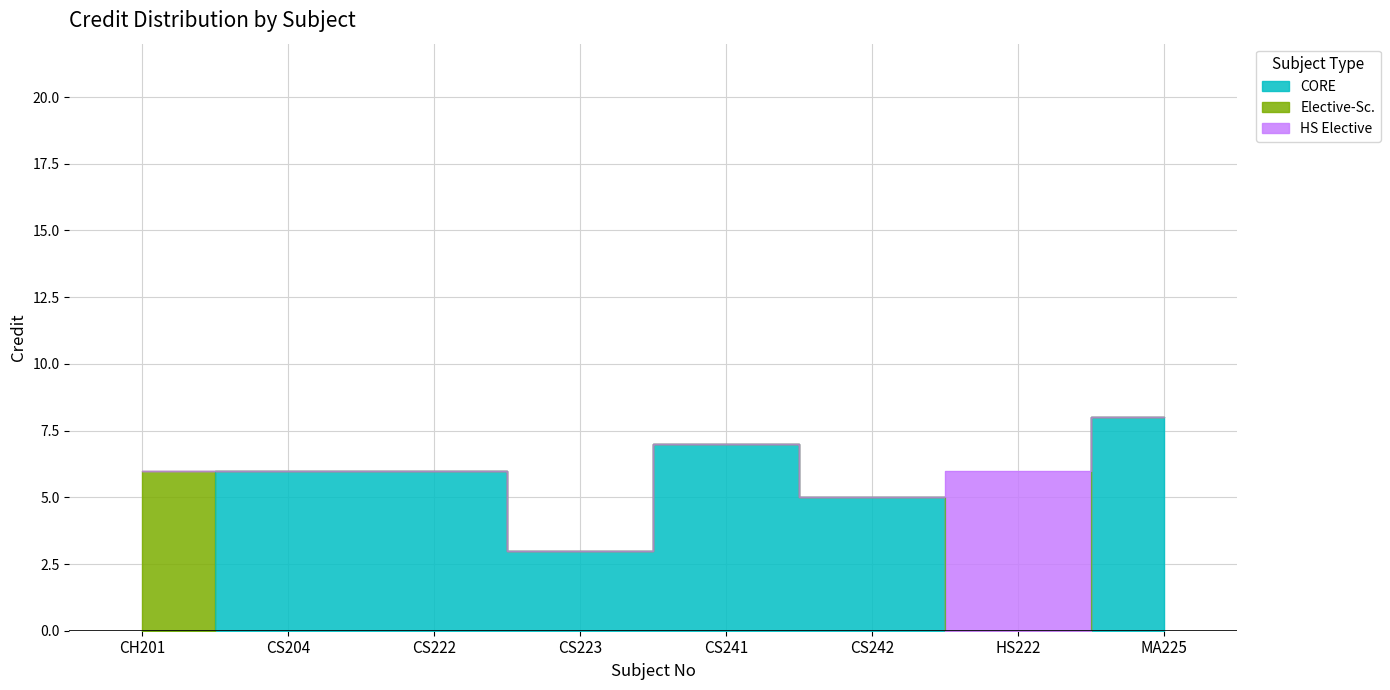

Reading left to right, transcribe all the data shown in this chart.

6	6	6	3	7	5	6	8